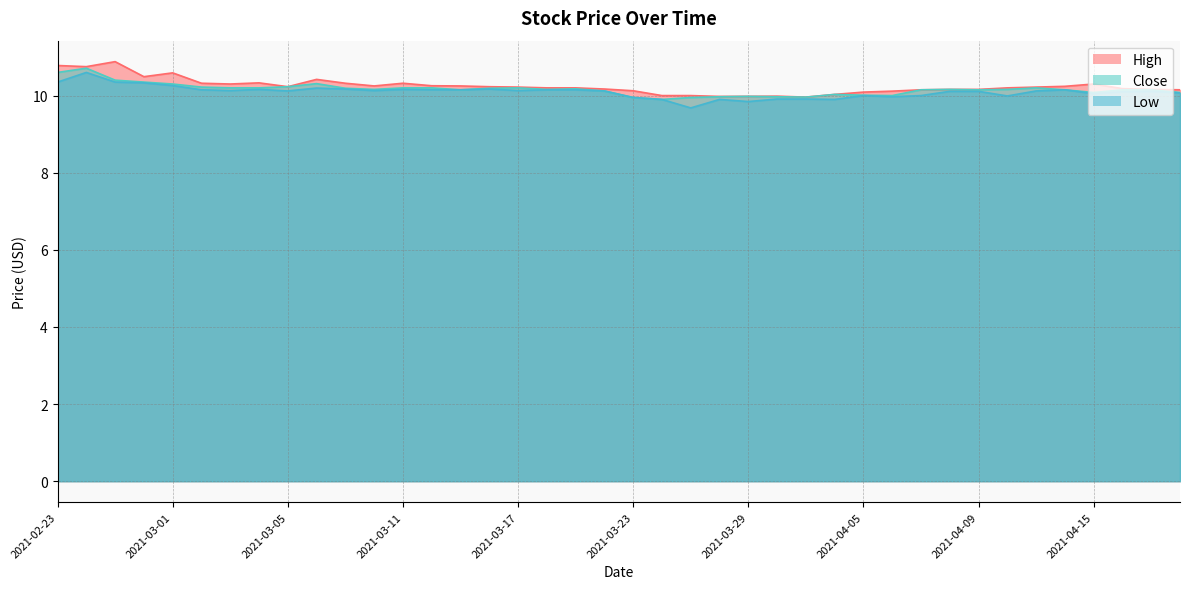

How many interior local valleys does the High series have?

7